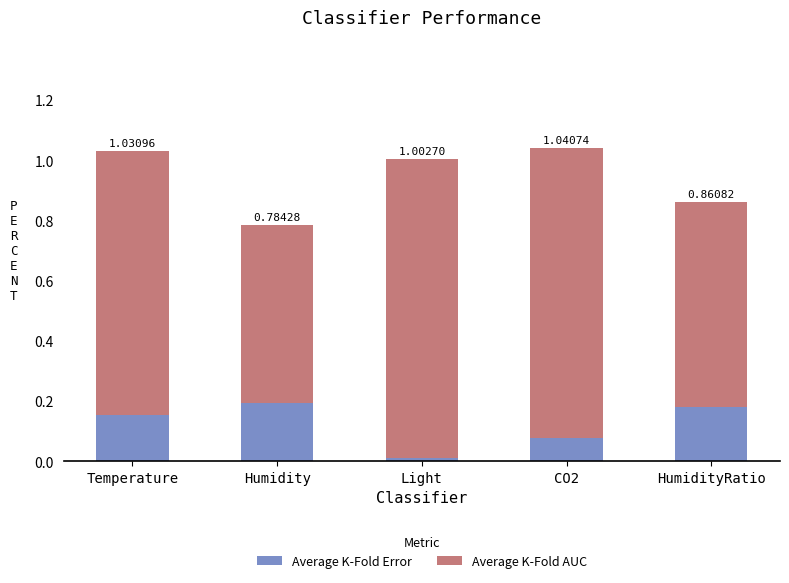

At which label is Average K-Fold Error closest to 0?

Light